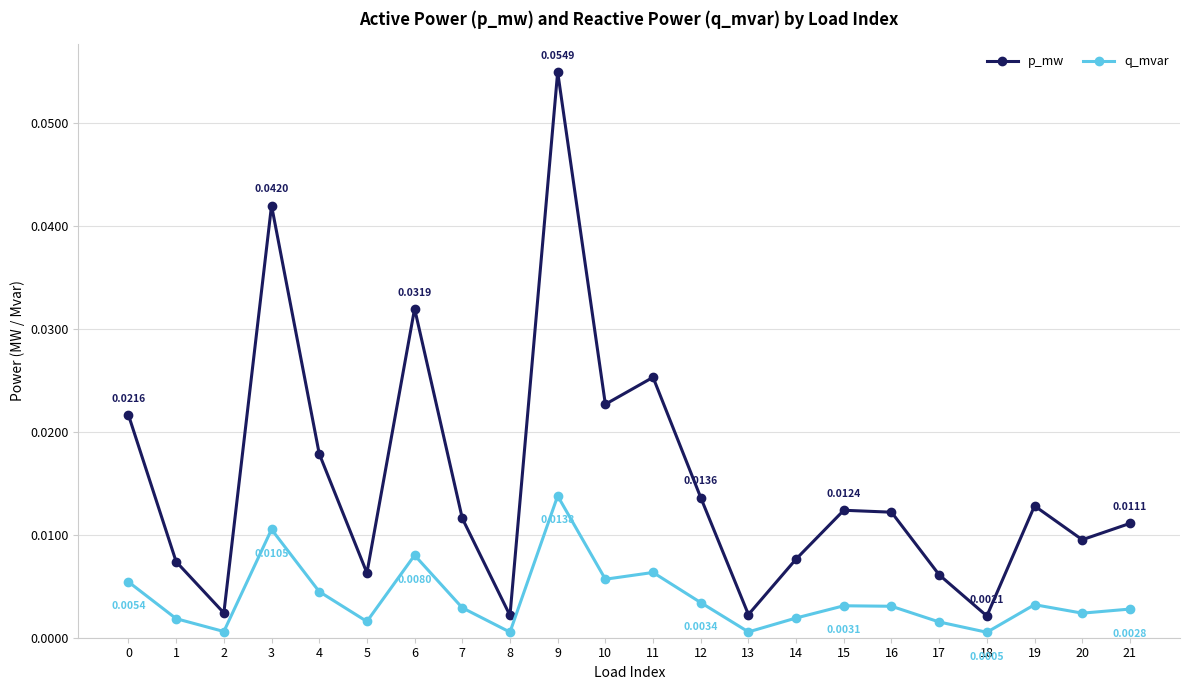

List the series in order of their overall mean, highest first.

p_mw, q_mvar